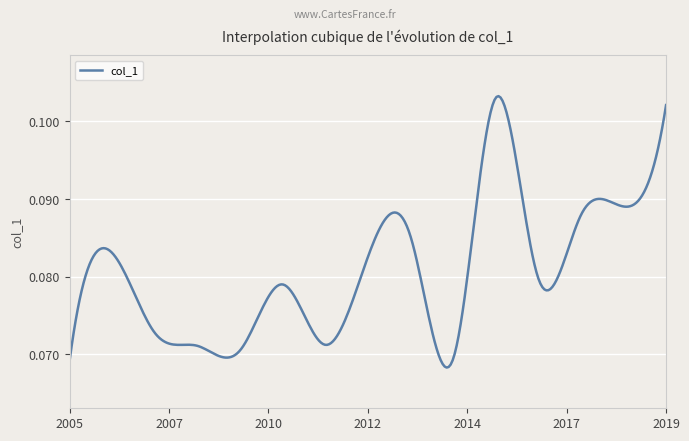

Where is the first local maximum?

2006